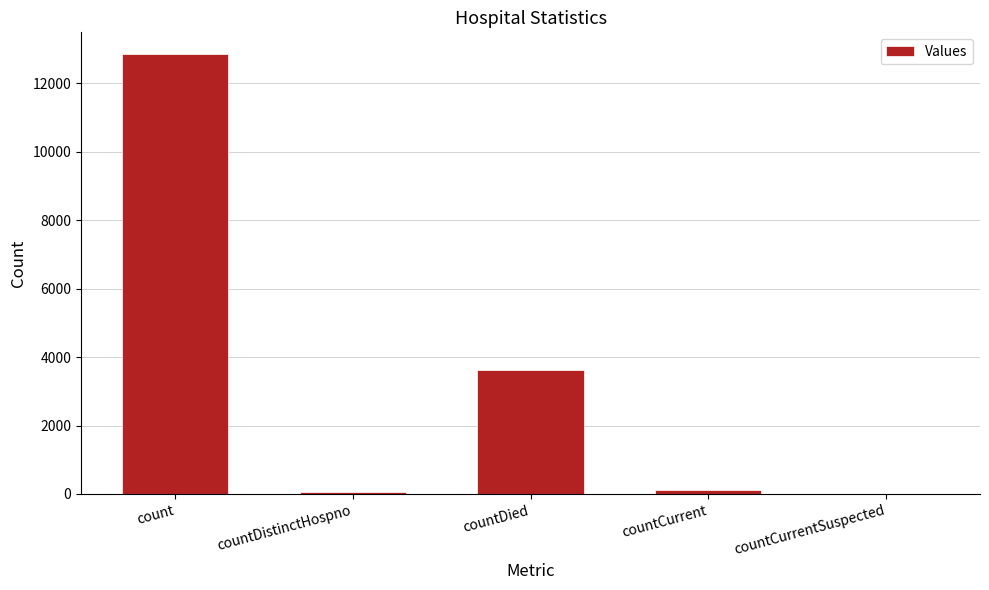

Is it true that the value at count is 23042?

False